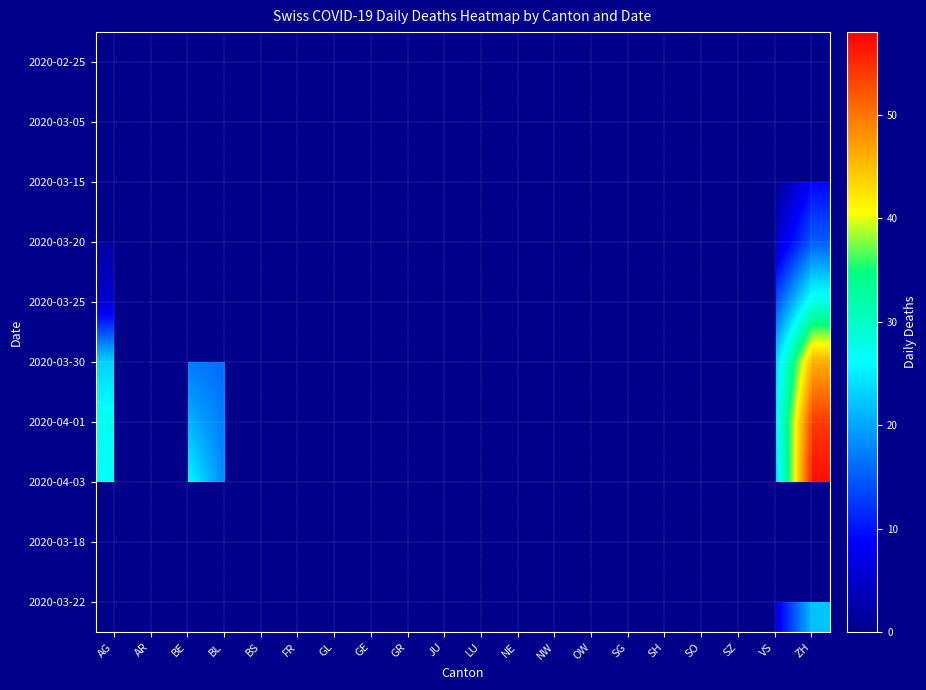

Reading left to right, list all the values displayed in this chart.

2020-02-25: AG=0	AR=0	BE=0	BL=0	BS=0	FR=0	GL=0	GE=0	GR=0	JU=0	LU=0	NE=0	NW=0	OW=0	SG=0	SH=0	SO=0	SZ=0	VS=0	ZH=0
2020-03-05: AG=0	AR=0	BE=0	BL=0	BS=0	FR=0	GL=0	GE=0	GR=0	JU=0	LU=0	NE=0	NW=0	OW=0	SG=0	SH=0	SO=0	SZ=0	VS=0	ZH=0
2020-03-15: AG=0	AR=0	BE=0	BL=0	BS=0	FR=0	GL=0	GE=8	GR=0	JU=0	LU=0	NE=0	NW=0	OW=0	SG=0	SH=0	SO=0	SZ=0	VS=1	ZH=9
2020-03-20: AG=2	AR=0	BE=0	BL=0	BS=0	FR=0	GL=0	GE=21	GR=0	JU=0	LU=0	NE=0	NW=0	OW=0	SG=0	SH=0	SO=0	SZ=0	VS=5	ZH=15
2020-03-25: AG=5	AR=0	BE=0	BL=0	BS=0	FR=0	GL=0	GE=48	GR=0	JU=0	LU=0	NE=7	NW=0	OW=0	SG=0	SH=0	SO=0	SZ=0	VS=14	ZH=28
2020-03-30: AG=23	AR=0	BE=17	BL=16	BS=0	FR=0	GL=0	GE=54	GR=0	JU=0	LU=0	NE=6	NW=0	OW=0	SG=0	SH=0	SO=0	SZ=0	VS=23	ZH=46
2020-04-01: AG=27	AR=0	BE=21	BL=17	BS=0	FR=0	GL=0	GE=58	GR=0	JU=0	LU=0	NE=8	NW=0	OW=0	SG=0	SH=0	SO=0	SZ=0	VS=25	ZH=54
2020-04-03: AG=26	AR=0	BE=26	BL=18	BS=0	FR=0	GL=0	GE=58	GR=0	JU=0	LU=0	NE=9	NW=0	OW=0	SG=0	SH=0	SO=0	SZ=0	VS=23	ZH=57
2020-03-18: AG=0	AR=0	BE=0	BL=0	BS=0	FR=0	GL=0	GE=17	GR=0	JU=0	LU=0	NE=0	NW=0	OW=0	SG=0	SH=0	SO=0	SZ=0	VS=2	ZH=0
2020-03-22: AG=0	AR=0	BE=0	BL=0	BS=0	FR=0	GL=0	GE=36	GR=0	JU=0	LU=0	NE=0	NW=0	OW=0	SG=0	SH=0	SO=0	SZ=0	VS=7	ZH=22